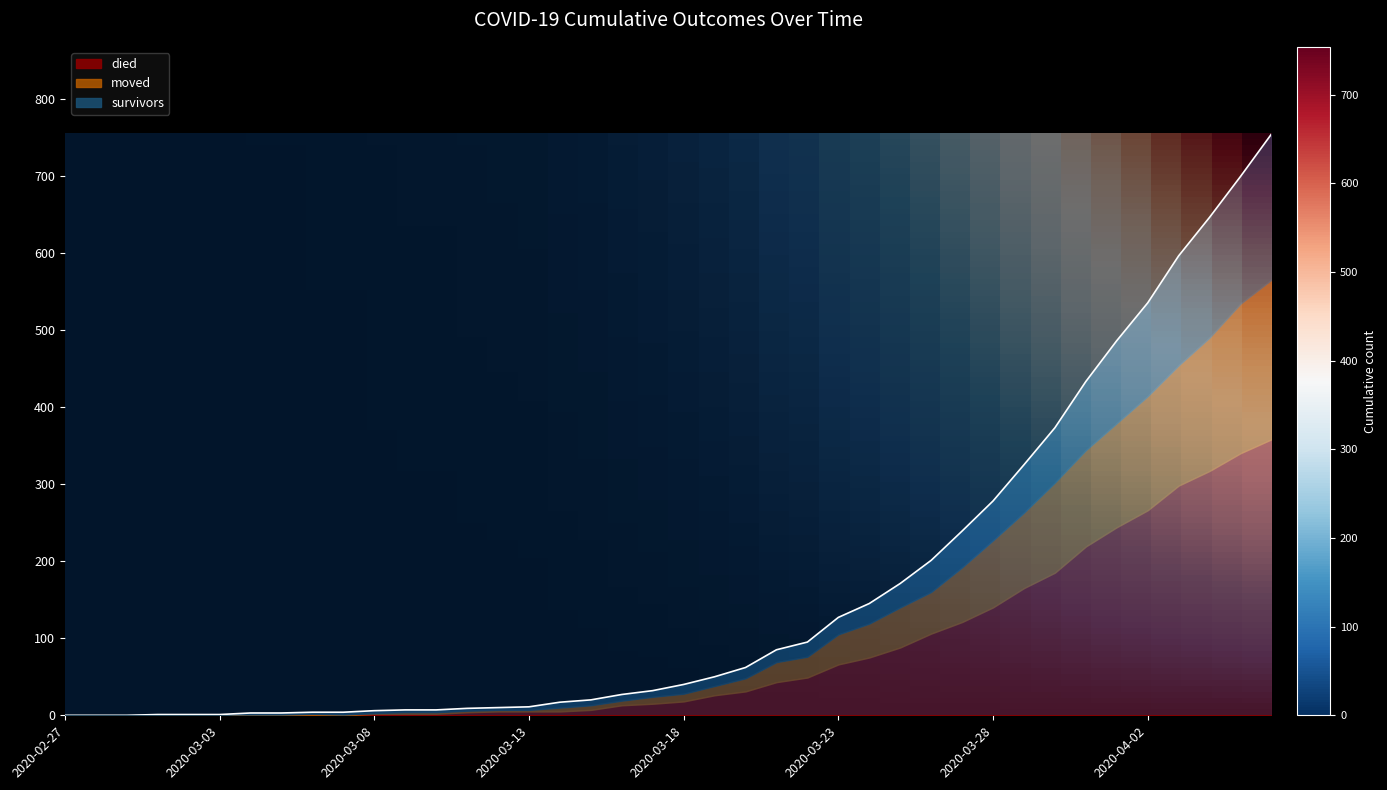

True or false: died and moved intersect in this chart.

False